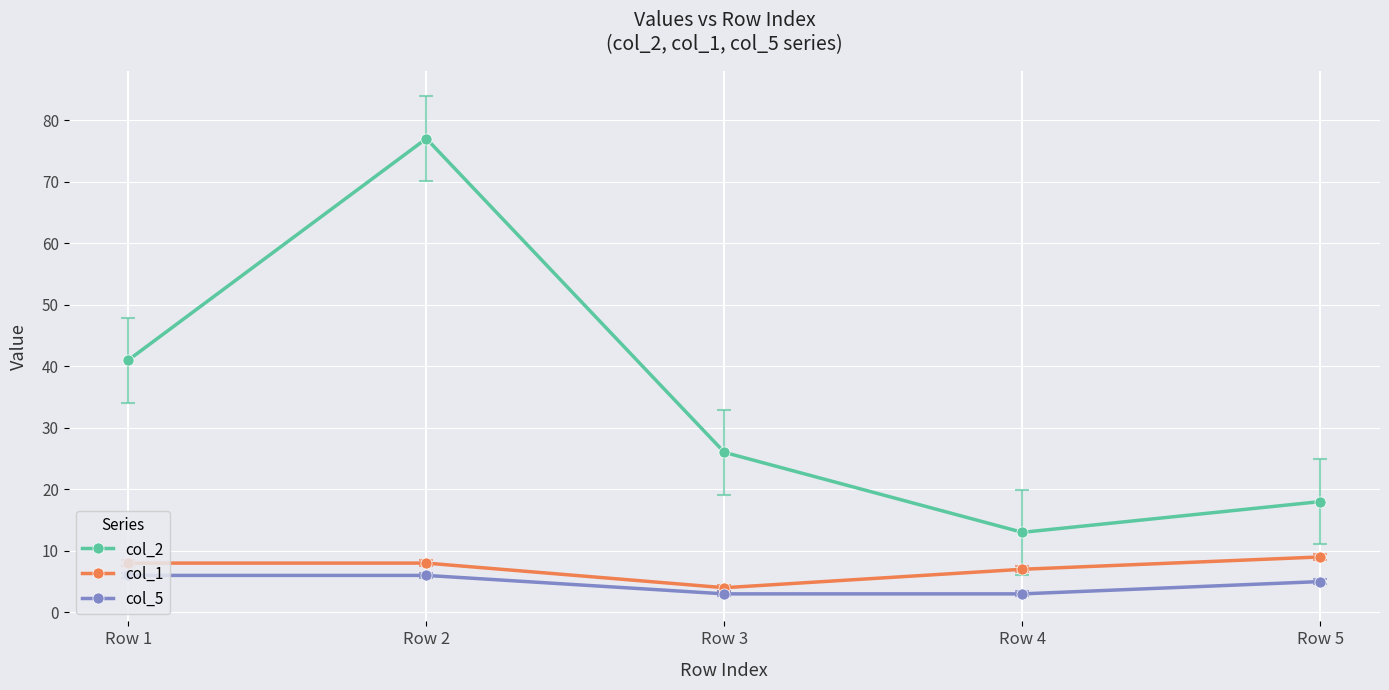

True or false: col_1 and col_2 intersect in this chart.

False